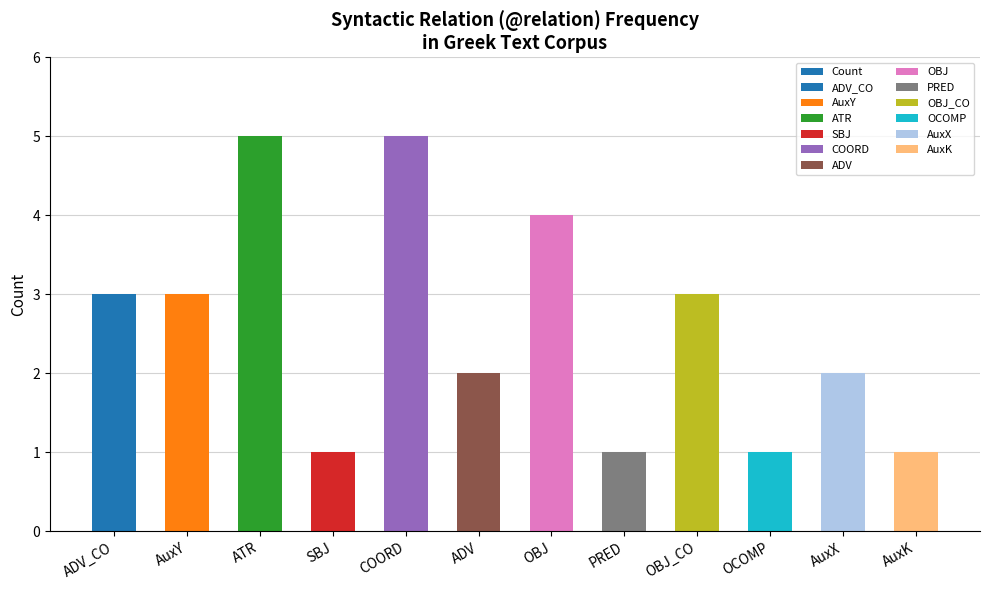

What is the change in value from OBJ to PRED?

-3